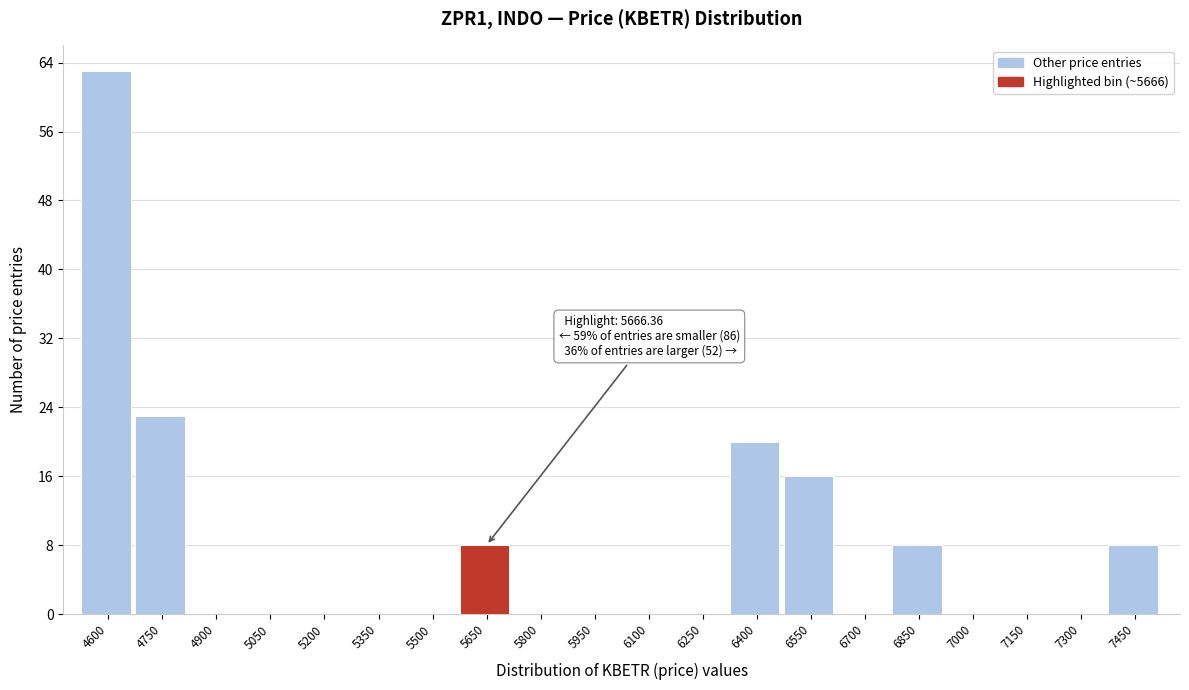

Reading right to left, extract all data points from this chart.

7450=8	7300=0	7150=0	7000=0	6850=8	6700=0	6550=16	6400=20	6250=0	6100=0	5950=0	5800=0	5650=8	5500=0	5350=0	5200=0	5050=0	4900=0	4750=23	4600=63